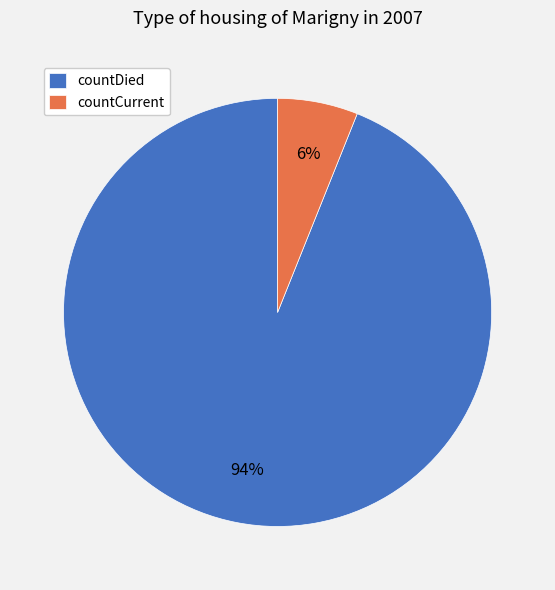

Is the sum of countDied and countCurrent greater than half?

Yes